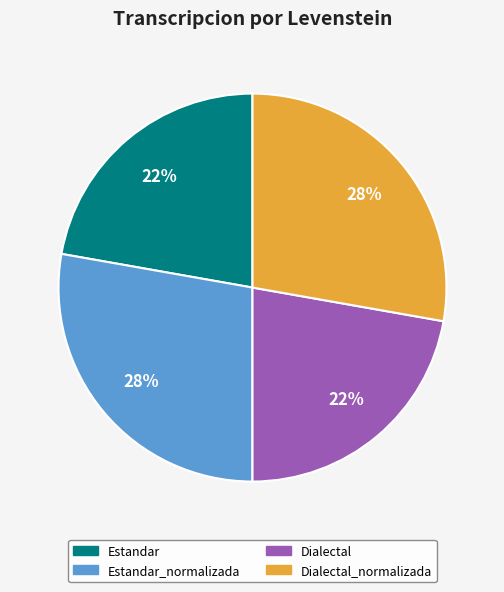

To the nearest percent, what is the average slice percentage?

25%